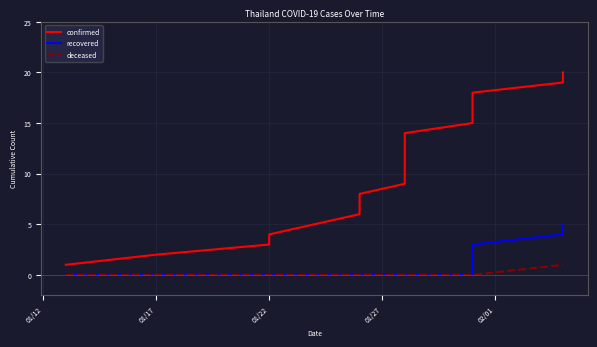

What is the label of the 4th point from the left?

01/22